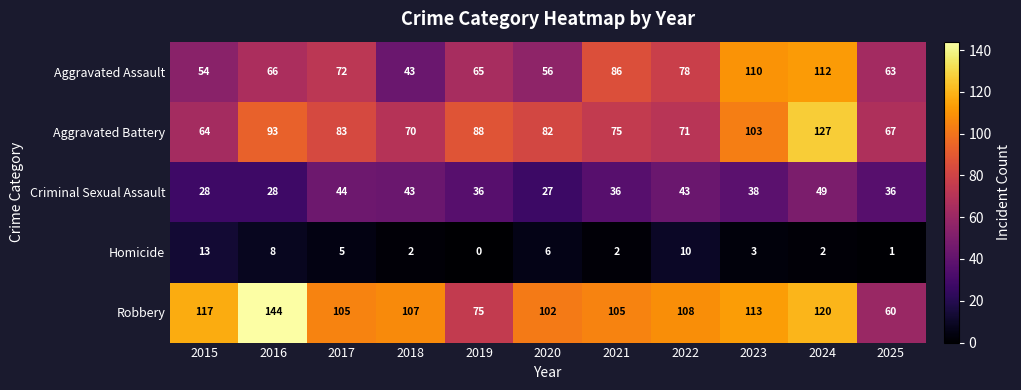

True or false: Aggravated Battery has a value of 88 at 2019.

True